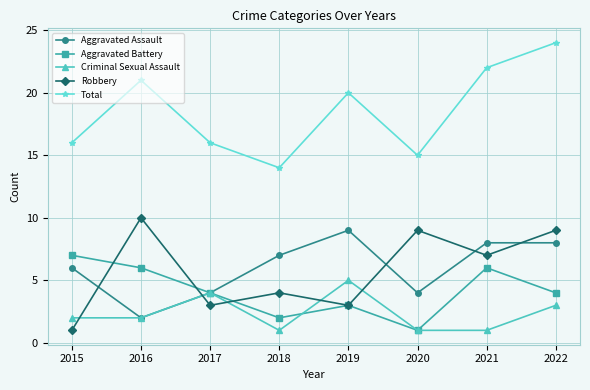

Reading left to right, what are all the values shown in this chart?

Aggravated Assault: 2015=6	2016=2	2017=4	2018=7	2019=9	2020=4	2021=8	2022=8
Aggravated Battery: 2015=7	2016=6	2017=4	2018=2	2019=3	2020=1	2021=6	2022=4
Criminal Sexual Assault: 2015=2	2016=2	2017=4	2018=1	2019=5	2020=1	2021=1	2022=3
Robbery: 2015=1	2016=10	2017=3	2018=4	2019=3	2020=9	2021=7	2022=9
Total: 2015=16	2016=21	2017=16	2018=14	2019=20	2020=15	2021=22	2022=24